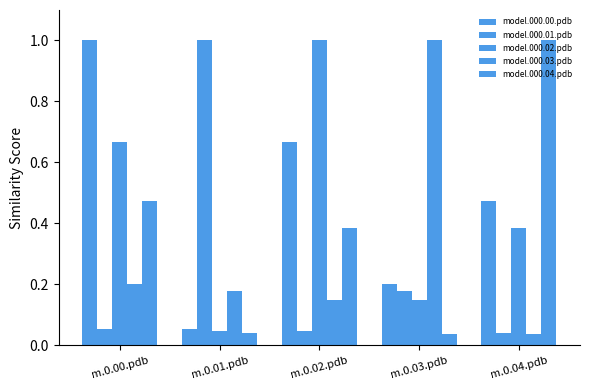

What is the average value of the model.000.03.pdb series?

0.3